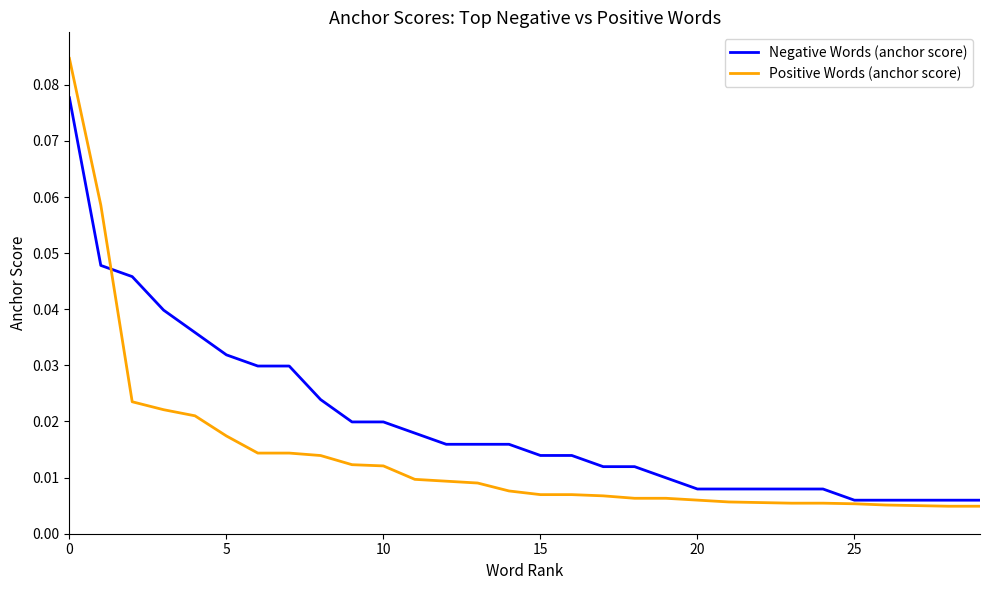

Rank the series by their average value, from highest to lowest.

Negative Words (anchor score), Positive Words (anchor score)